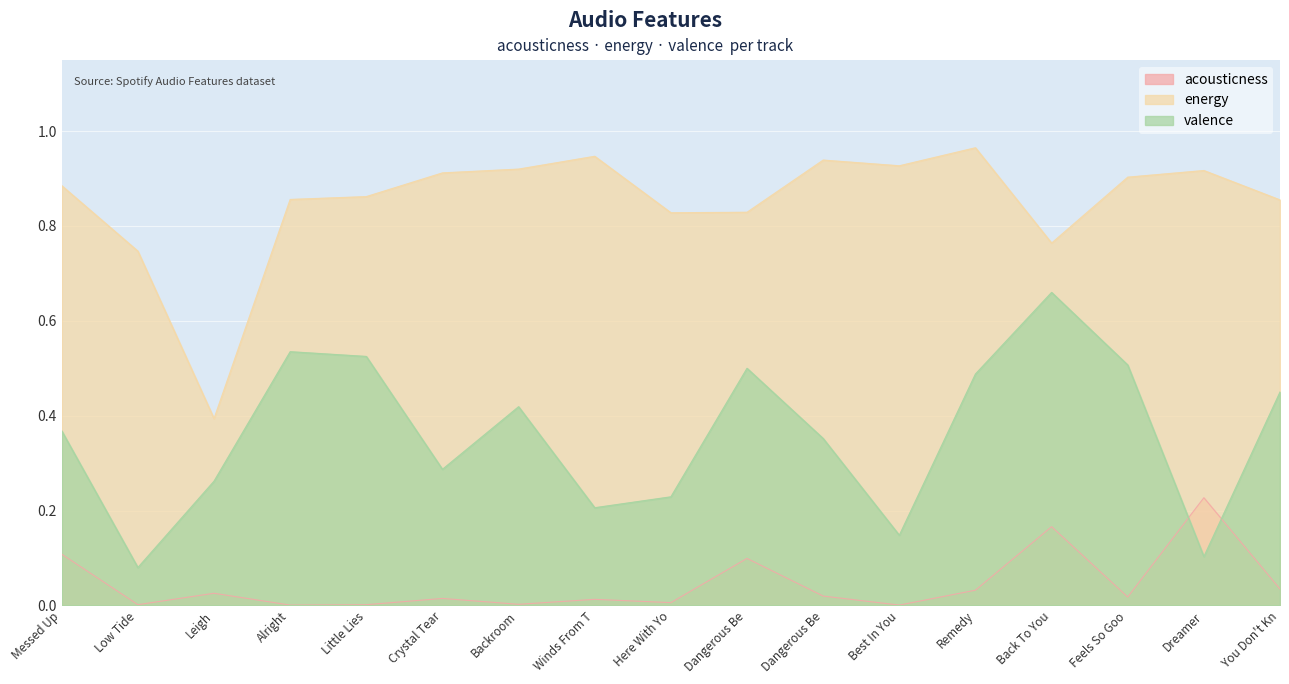

True or false: energy and valence intersect in this chart.

False